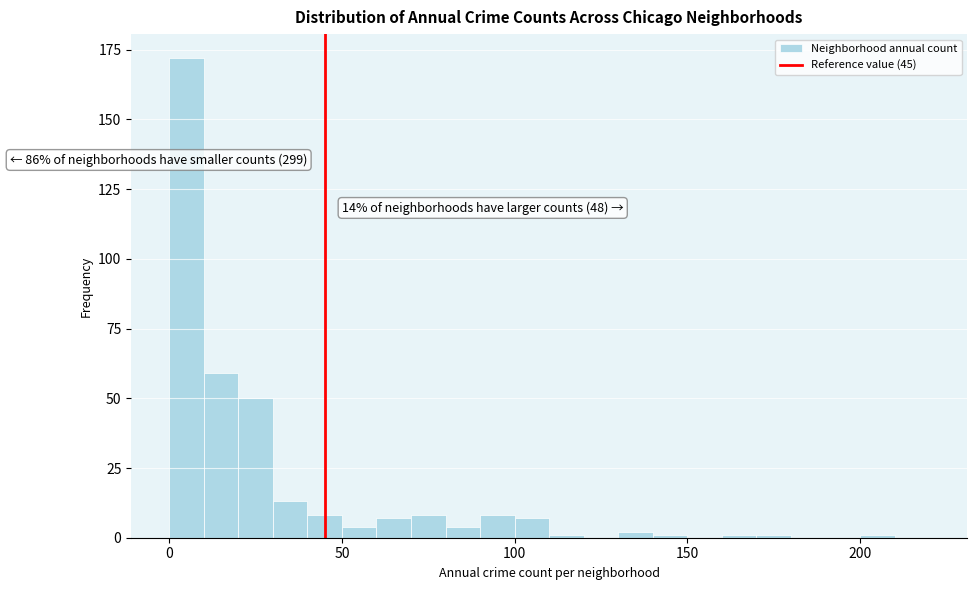

Around what value on the x-axis is the tallest bar? Give the approximate position of its centre, as read against the axis.

5